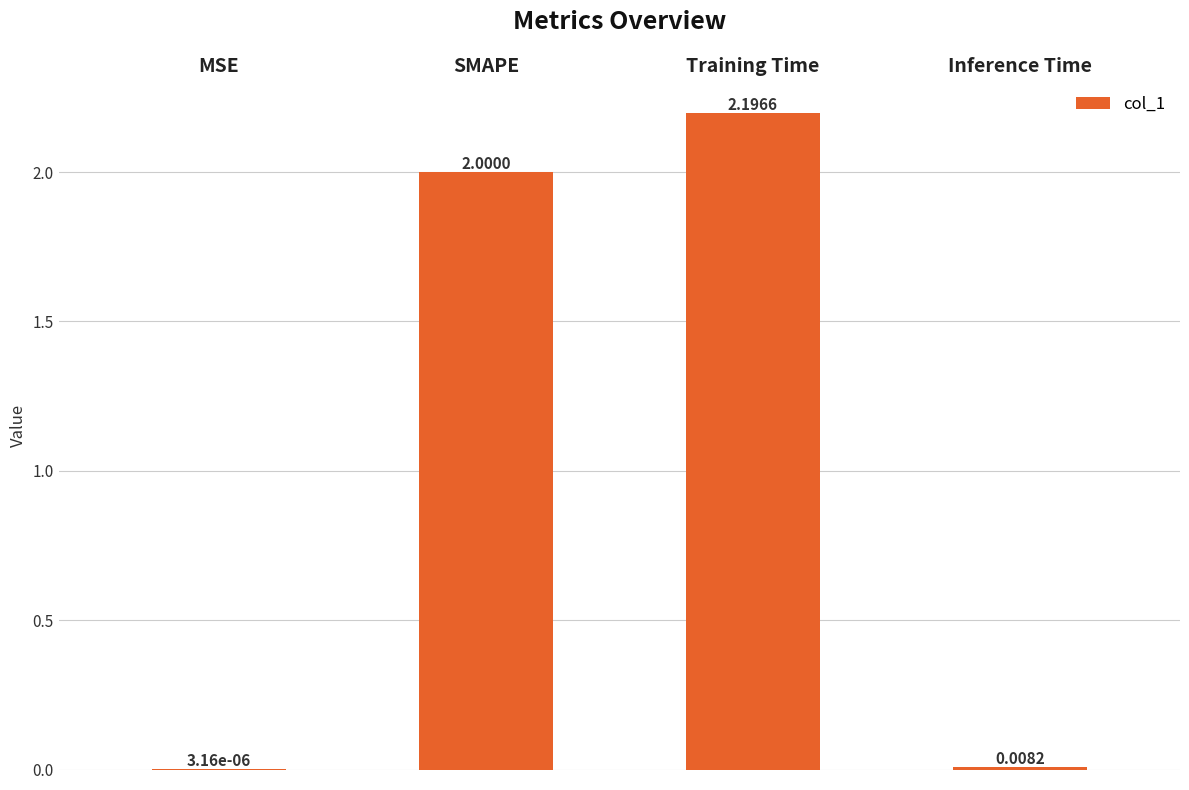

What is the difference between the values at Training Time and Inference Time?

2.2